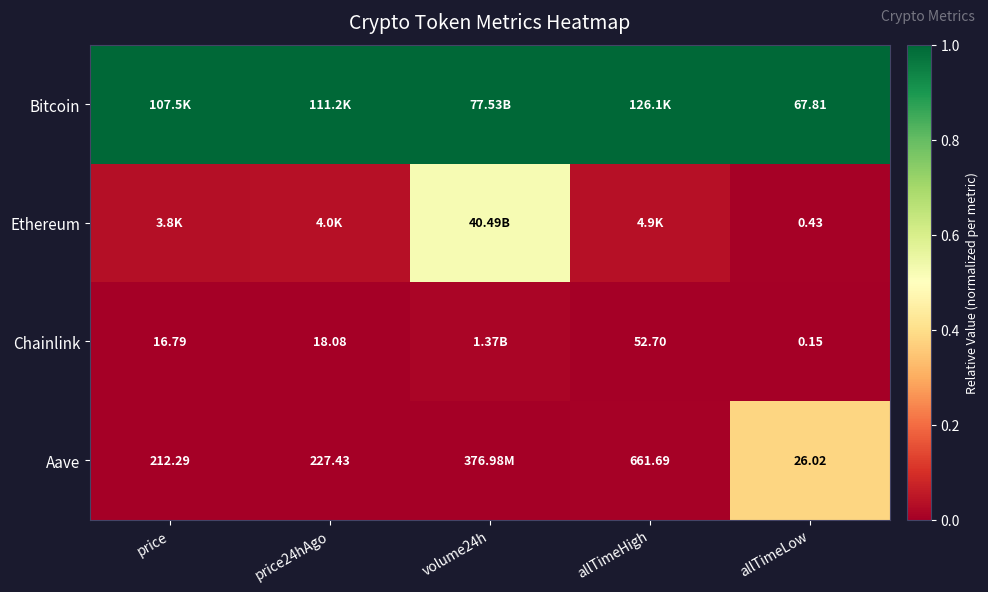

What is the total value across all series at price24hAgo?

1.0